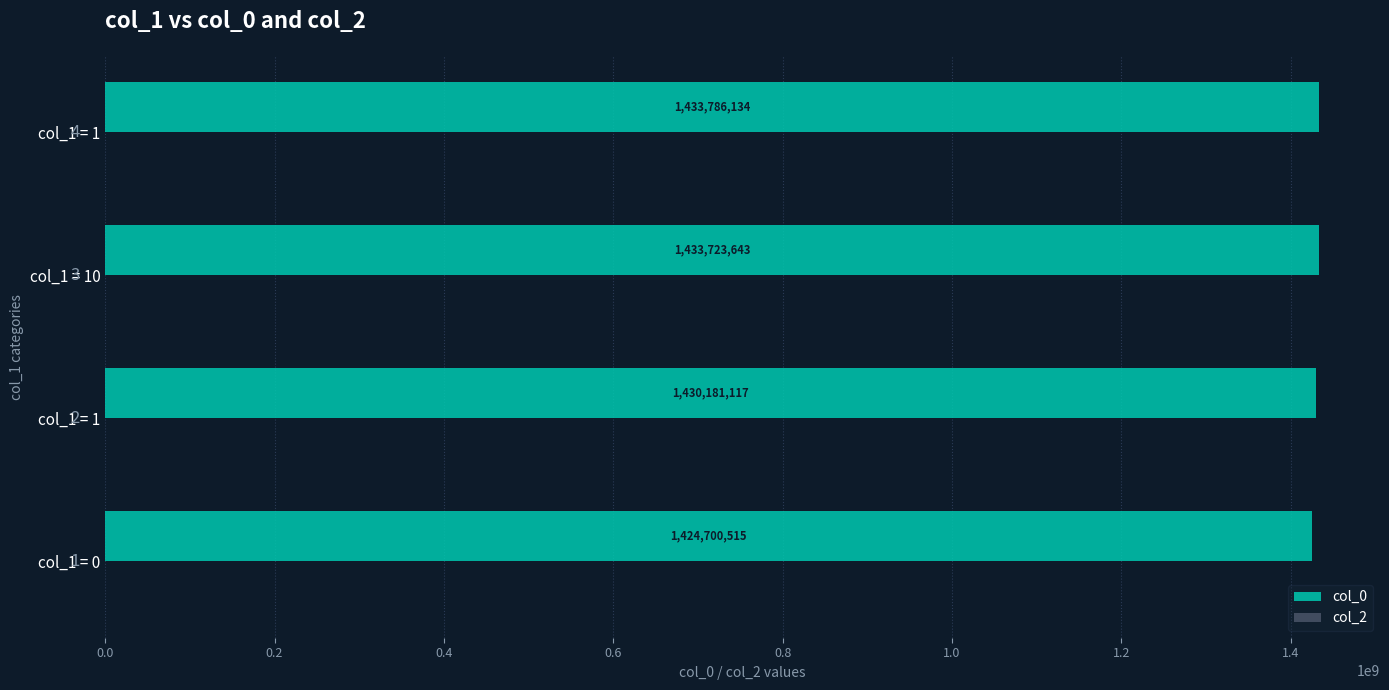

How many bars are there in total?

4